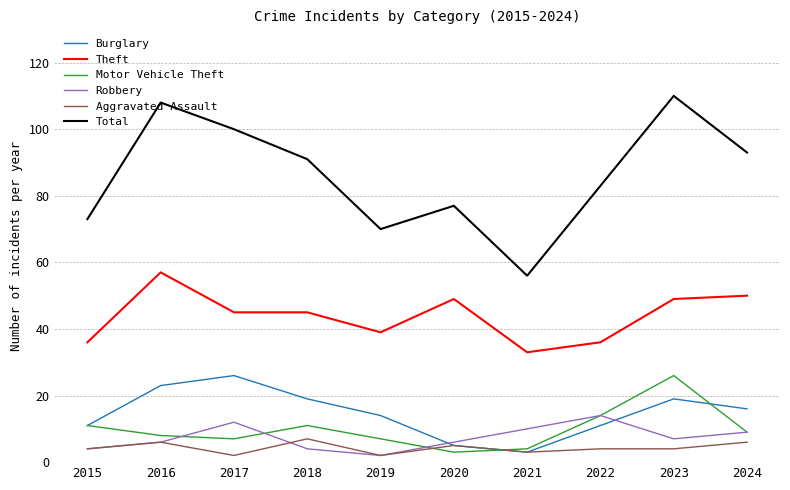

Which series has the largest total across all categories?

Total